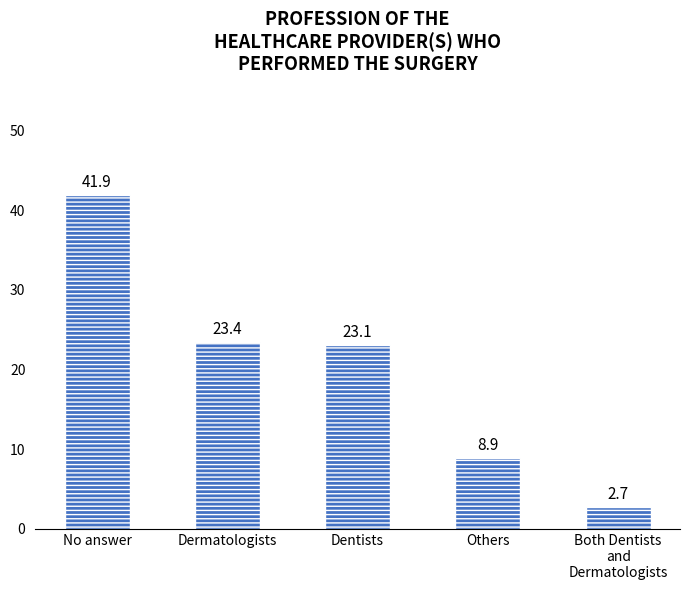

What is the value of the 3rd bar from the left?

23.1